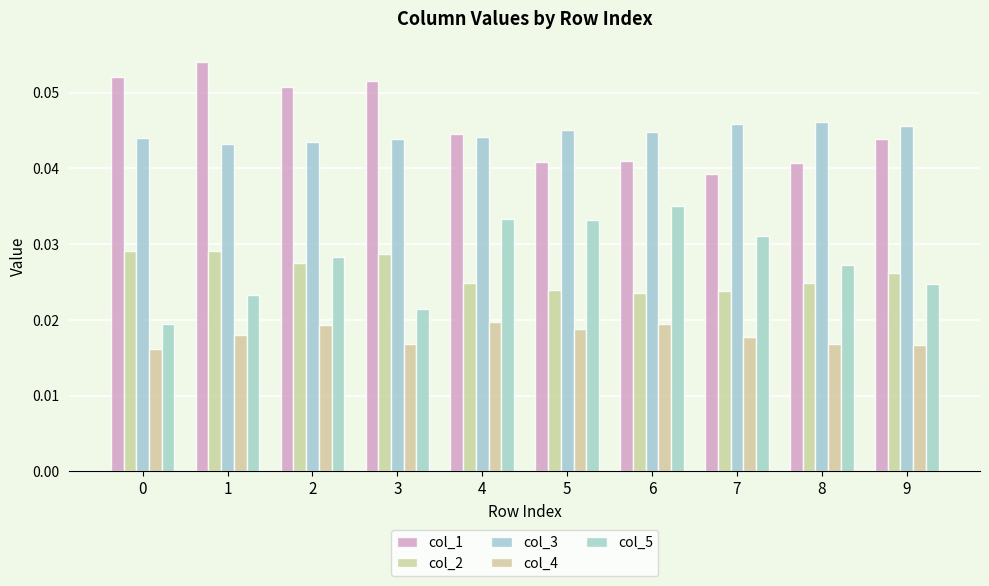

Rank the series by their maximum value, from lowest to highest.

col_4, col_2, col_5, col_3, col_1